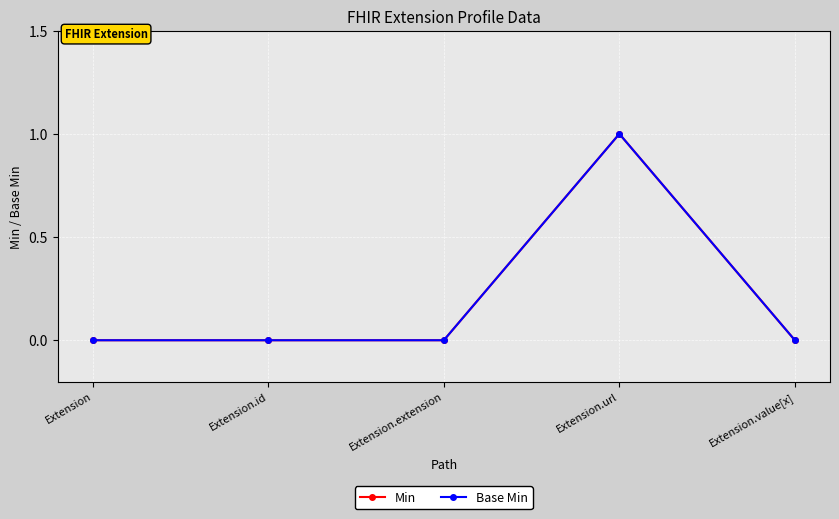

Which category has the lowest value across all series?

Extension